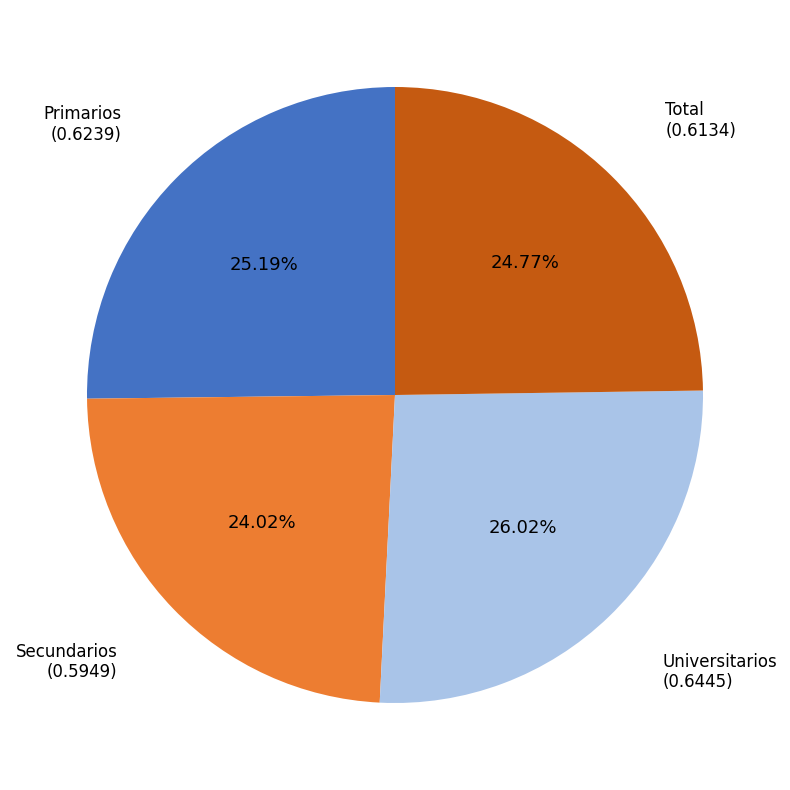

How much of the chart is everything except Primarios?

74.8%